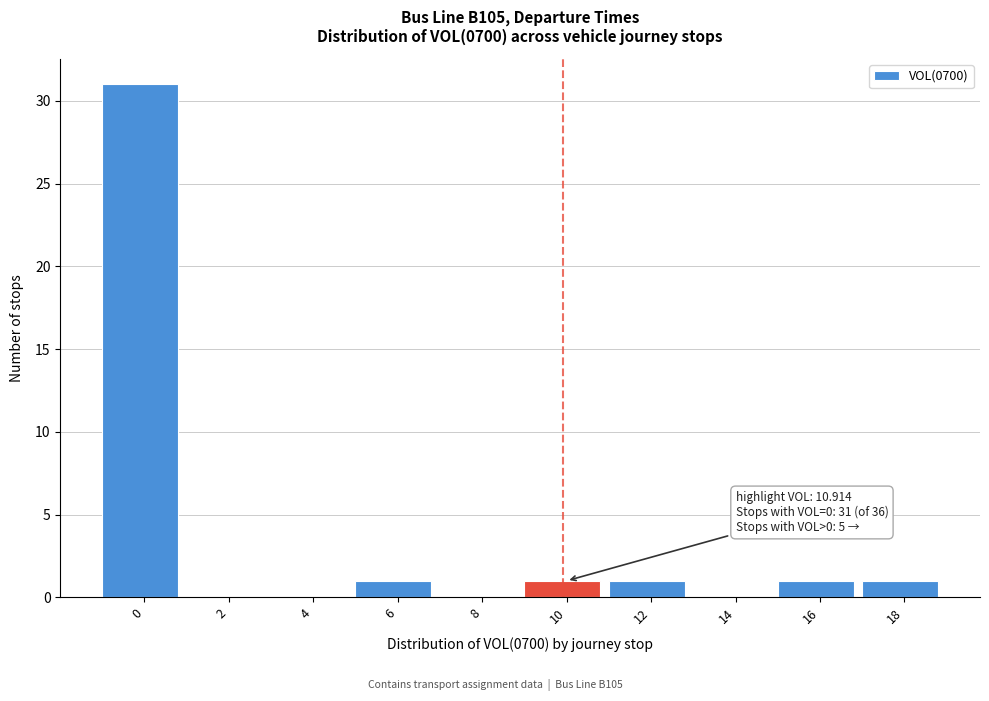

Reading left to right, transcribe all the data shown in this chart.

0=31	2=0	4=0	6=1	8=0	10=1	12=1	14=0	16=1	18=1